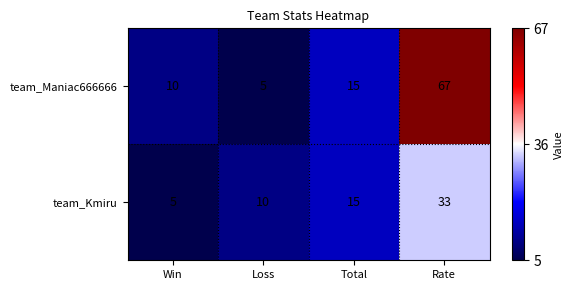

At which category is the sum across all series the highest?

Rate